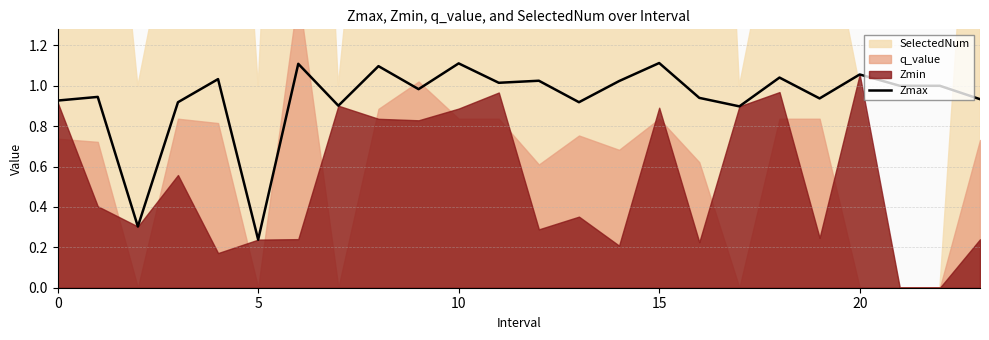

How many lines are shown in the chart?

1